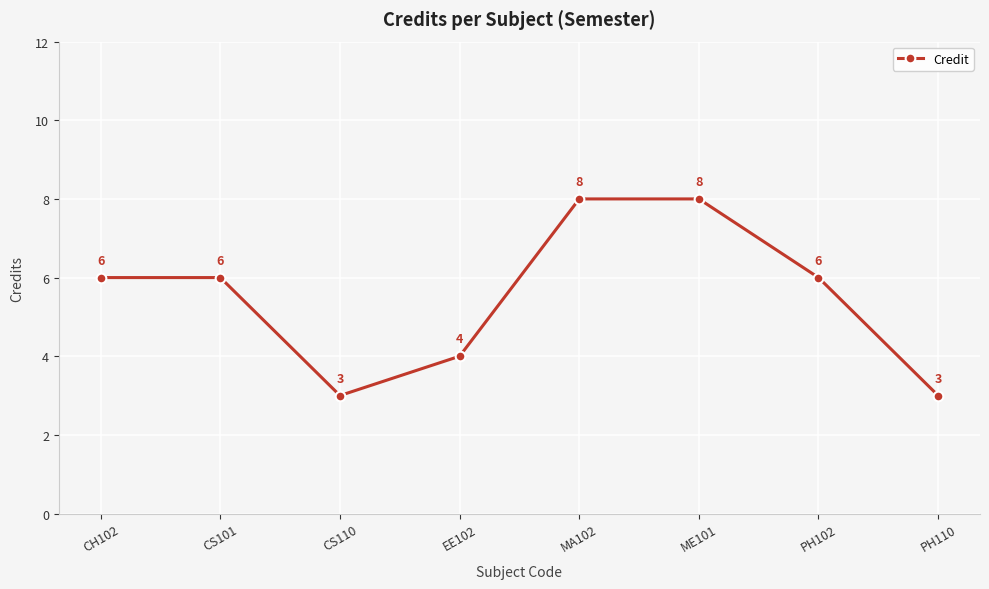

Count the number of categories in the chart.

8